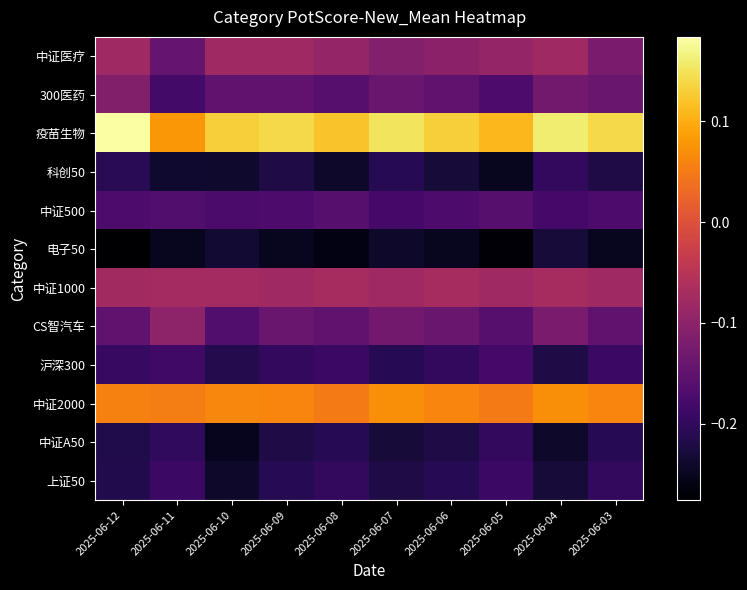

Reading left to right, extract all data points from this chart.

中证医疗: 2025-06-12=-0.1	2025-06-11=-0.1	2025-06-10=-0.1	2025-06-09=-0.1	2025-06-08=-0.1	2025-06-07=-0.1	2025-06-06=-0.1	2025-06-05=-0.1	2025-06-04=-0.1	2025-06-03=-0.1
300医药: 2025-06-12=-0.1	2025-06-11=-0.2	2025-06-10=-0.1	2025-06-09=-0.1	2025-06-08=-0.2	2025-06-07=-0.1	2025-06-06=-0.1	2025-06-05=-0.2	2025-06-04=-0.1	2025-06-03=-0.1
疫苗生物: 2025-06-12=0.2	2025-06-11=0.1	2025-06-10=0.1	2025-06-09=0.1	2025-06-08=0.1	2025-06-07=0.1	2025-06-06=0.1	2025-06-05=0.1	2025-06-04=0.2	2025-06-03=0.1
科创50: 2025-06-12=-0.2	2025-06-11=-0.2	2025-06-10=-0.2	2025-06-09=-0.2	2025-06-08=-0.2	2025-06-07=-0.2	2025-06-06=-0.2	2025-06-05=-0.2	2025-06-04=-0.2	2025-06-03=-0.2
中证500: 2025-06-12=-0.2	2025-06-11=-0.2	2025-06-10=-0.2	2025-06-09=-0.2	2025-06-08=-0.2	2025-06-07=-0.2	2025-06-06=-0.2	2025-06-05=-0.2	2025-06-04=-0.2	2025-06-03=-0.2
电子50: 2025-06-12=-0.3	2025-06-11=-0.2	2025-06-10=-0.2	2025-06-09=-0.2	2025-06-08=-0.3	2025-06-07=-0.2	2025-06-06=-0.2	2025-06-05=-0.3	2025-06-04=-0.2	2025-06-03=-0.2
中证1000: 2025-06-12=-0.1	2025-06-11=-0.1	2025-06-10=-0.1	2025-06-09=-0.1	2025-06-08=-0.1	2025-06-07=-0.1	2025-06-06=-0.1	2025-06-05=-0.1	2025-06-04=-0.1	2025-06-03=-0.1
CS智汽车: 2025-06-12=-0.1	2025-06-11=-0.1	2025-06-10=-0.2	2025-06-09=-0.1	2025-06-08=-0.1	2025-06-07=-0.1	2025-06-06=-0.1	2025-06-05=-0.2	2025-06-04=-0.1	2025-06-03=-0.1
沪深300: 2025-06-12=-0.2	2025-06-11=-0.2	2025-06-10=-0.2	2025-06-09=-0.2	2025-06-08=-0.2	2025-06-07=-0.2	2025-06-06=-0.2	2025-06-05=-0.2	2025-06-04=-0.2	2025-06-03=-0.2
中证2000: 2025-06-12=0.1	2025-06-11=0.1	2025-06-10=0.1	2025-06-09=0.1	2025-06-08=0.1	2025-06-07=0.1	2025-06-06=0.1	2025-06-05=0.1	2025-06-04=0.1	2025-06-03=0.1
中证A50: 2025-06-12=-0.2	2025-06-11=-0.2	2025-06-10=-0.3	2025-06-09=-0.2	2025-06-08=-0.2	2025-06-07=-0.2	2025-06-06=-0.2	2025-06-05=-0.2	2025-06-04=-0.2	2025-06-03=-0.2
上证50: 2025-06-12=-0.2	2025-06-11=-0.2	2025-06-10=-0.2	2025-06-09=-0.2	2025-06-08=-0.2	2025-06-07=-0.2	2025-06-06=-0.2	2025-06-05=-0.2	2025-06-04=-0.2	2025-06-03=-0.2